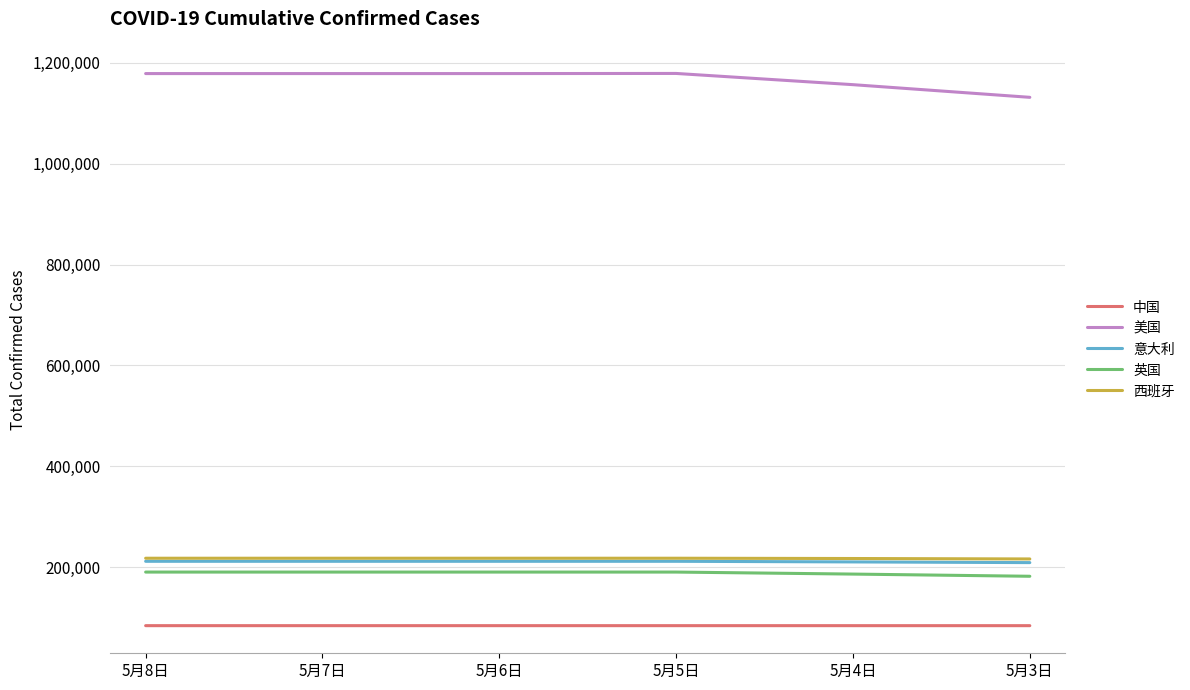

What is the average value of the 意大利 series?

211300